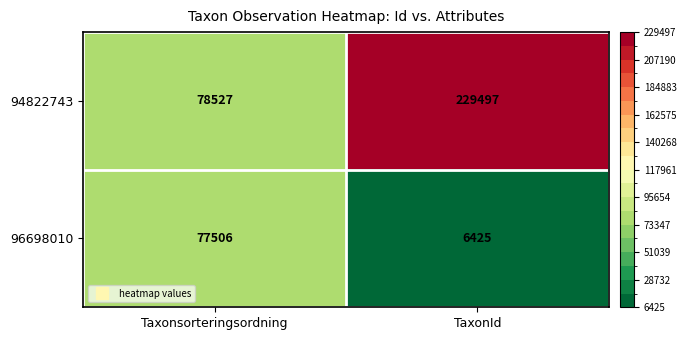

The value of 94822743 at TaxonId is 229497. True or false?

True